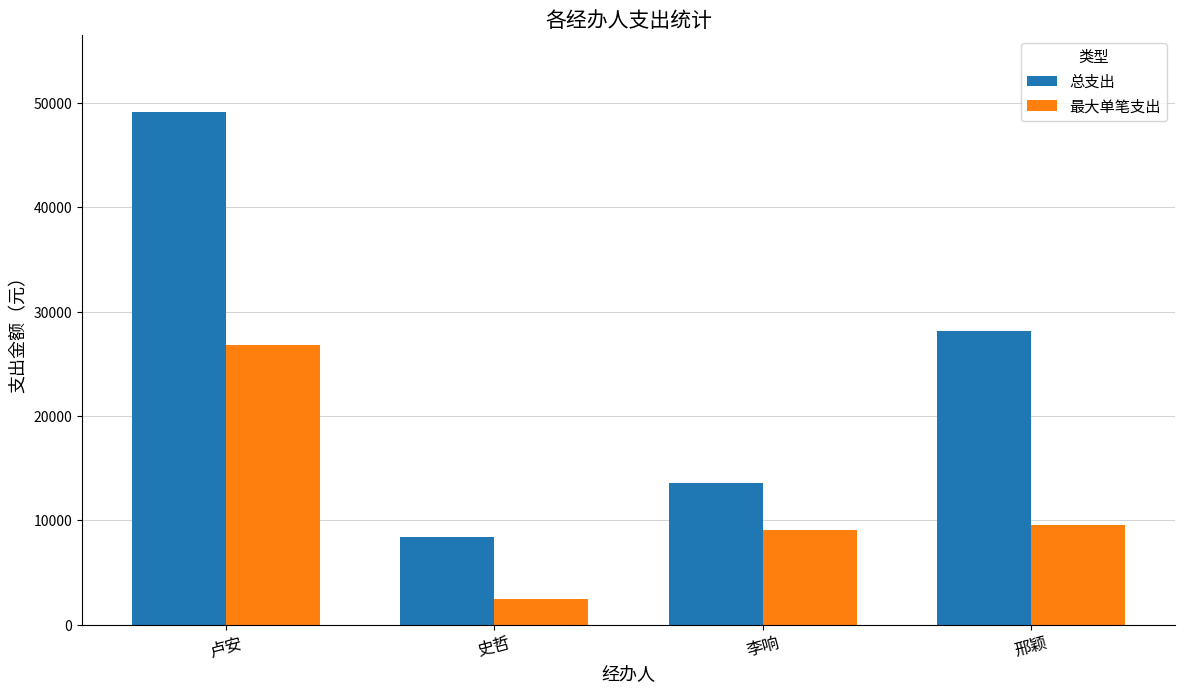

What is the label of the 4th bar from the left?

邢颖